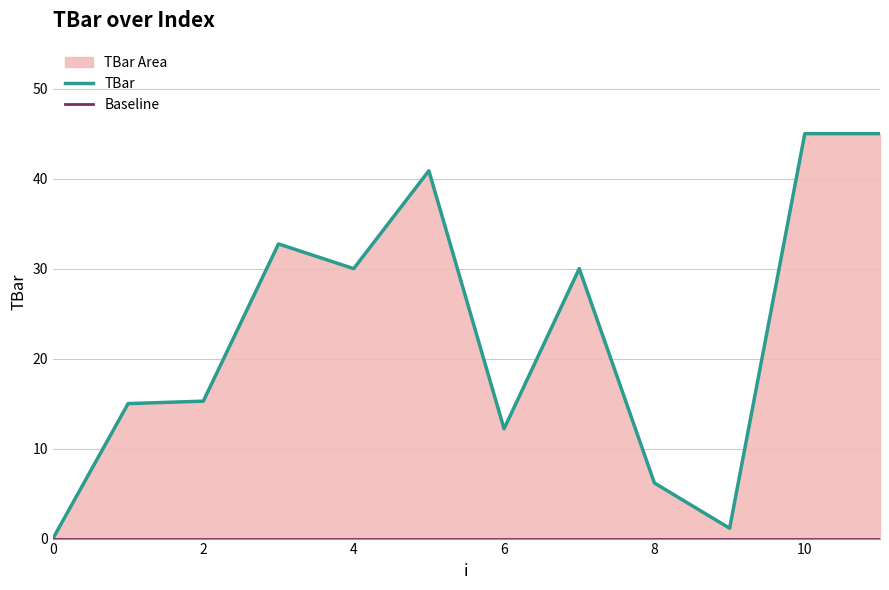

True or false: Baseline has a value of 0.0 at 7.

True